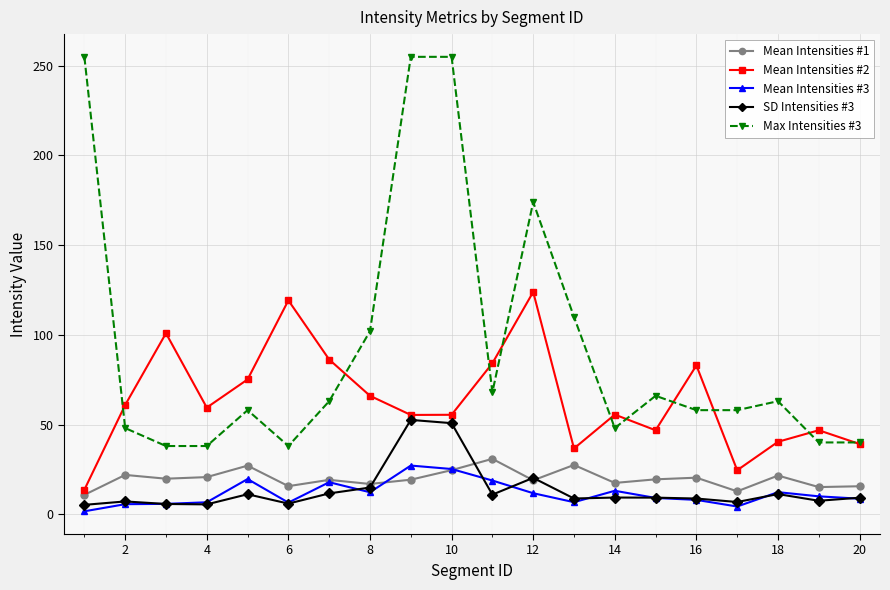

True or false: Mean Intensities #3 and Mean Intensities #2 intersect in this chart.

False